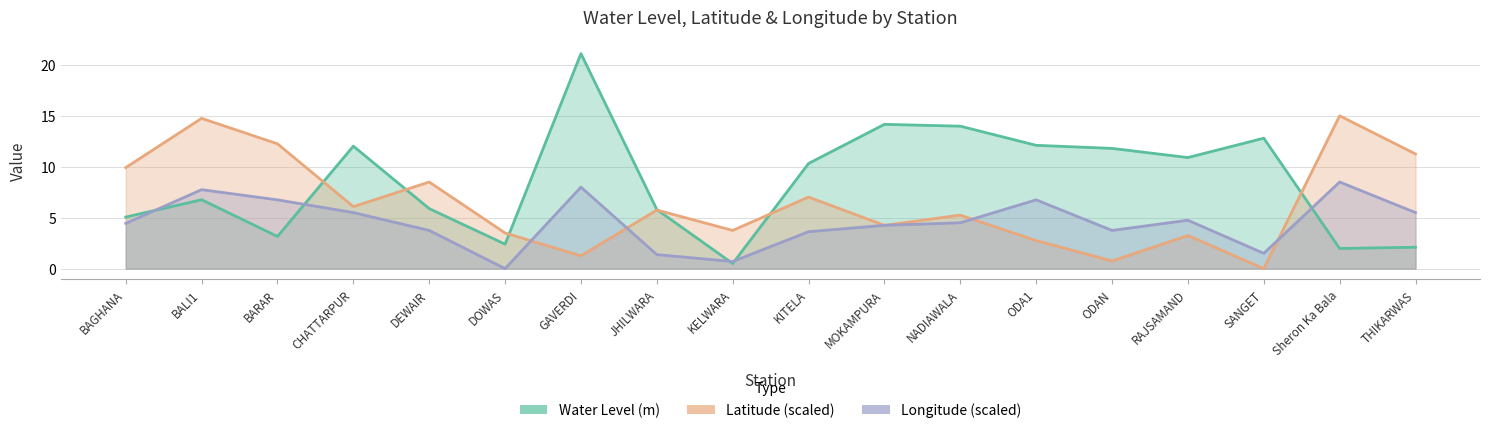

What is the spread (max minus min) of values at RAJSAMAND?

7.6